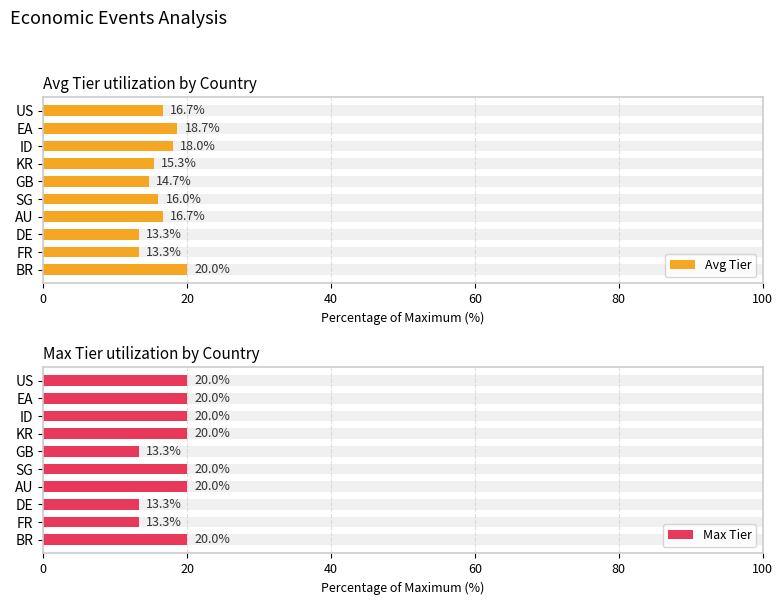

At which category does the chart reach its peak across all series?

BR